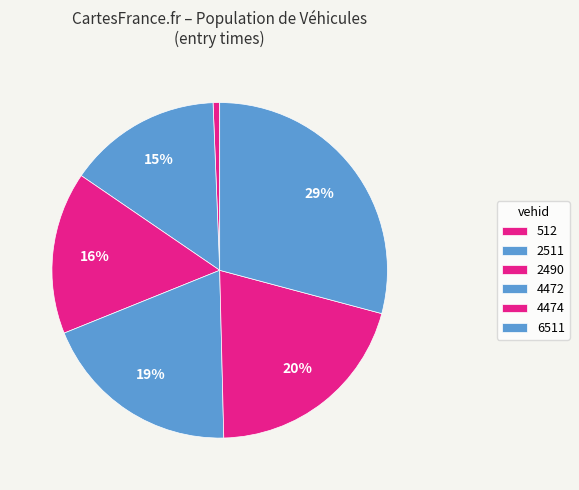

Count the number of slices in the pie.

6